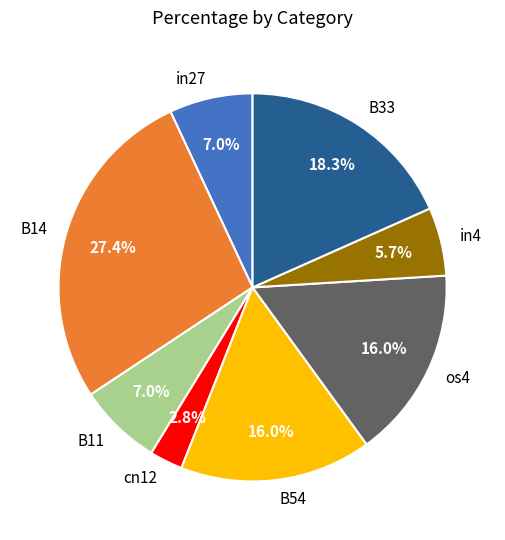

What percentage is NOT represented by B33?

81.7%